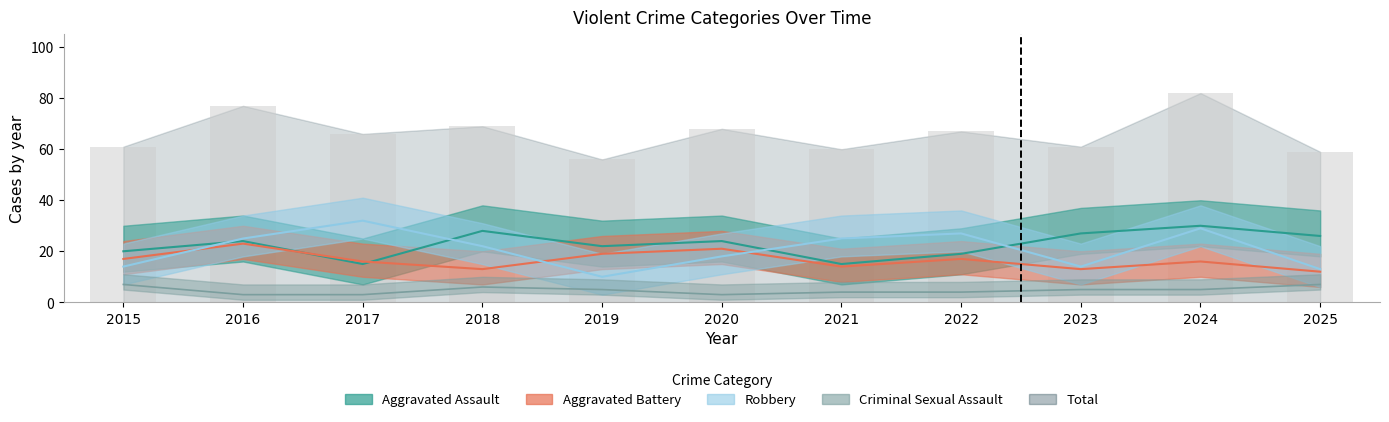

How many values in the Total series exceed 66?

5